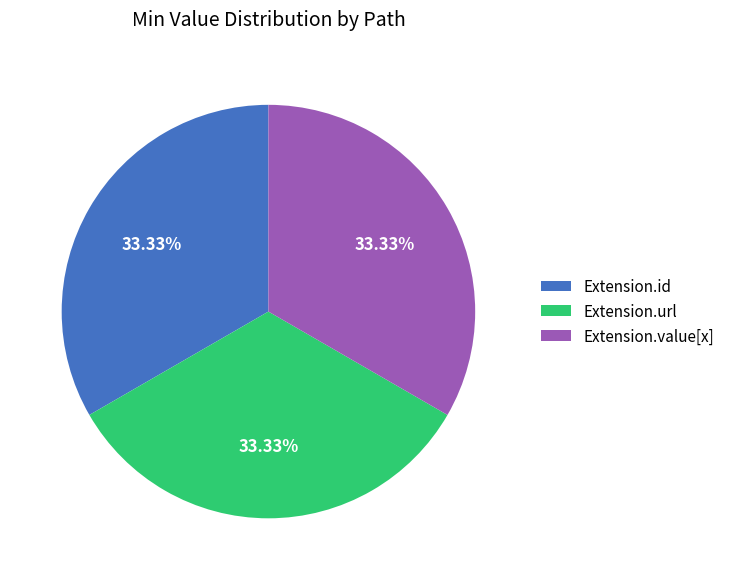

Do Extension.url and Extension.id together represent more than half of the pie?

Yes